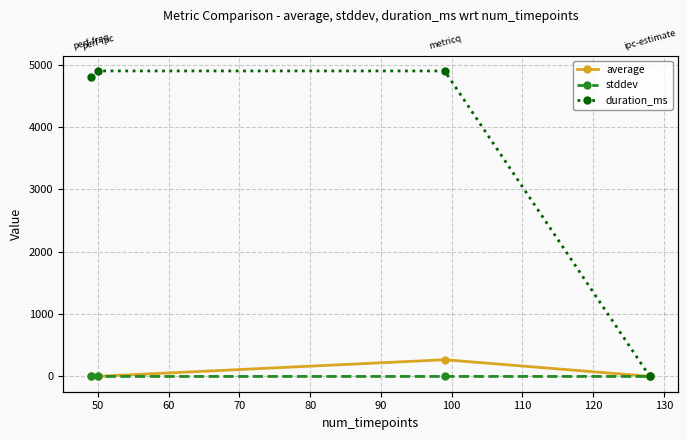

How many lines are shown in the chart?

3